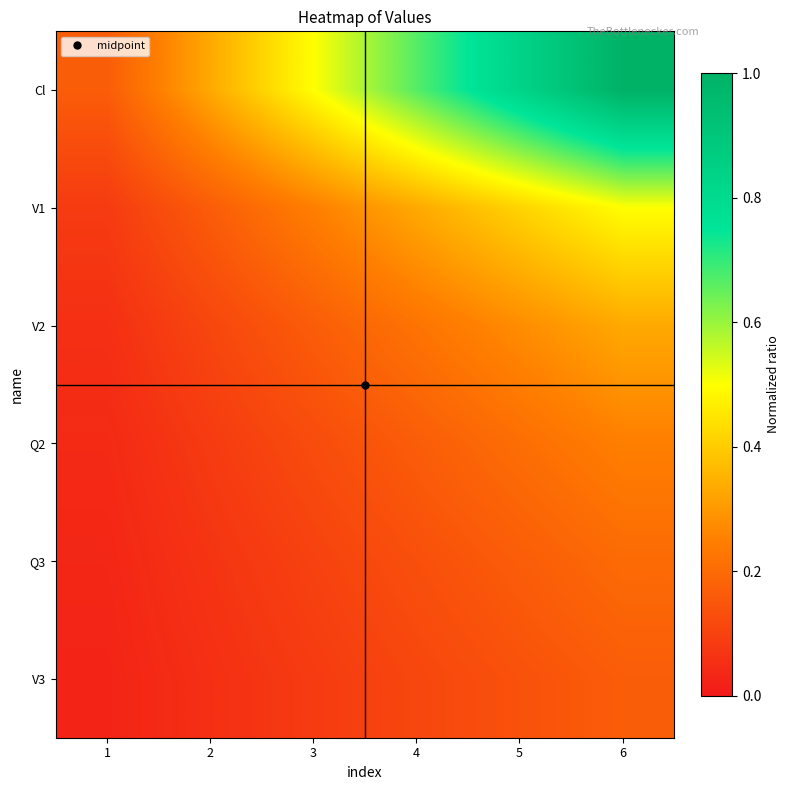

Which label corresponds to the smallest value in the chart?

1